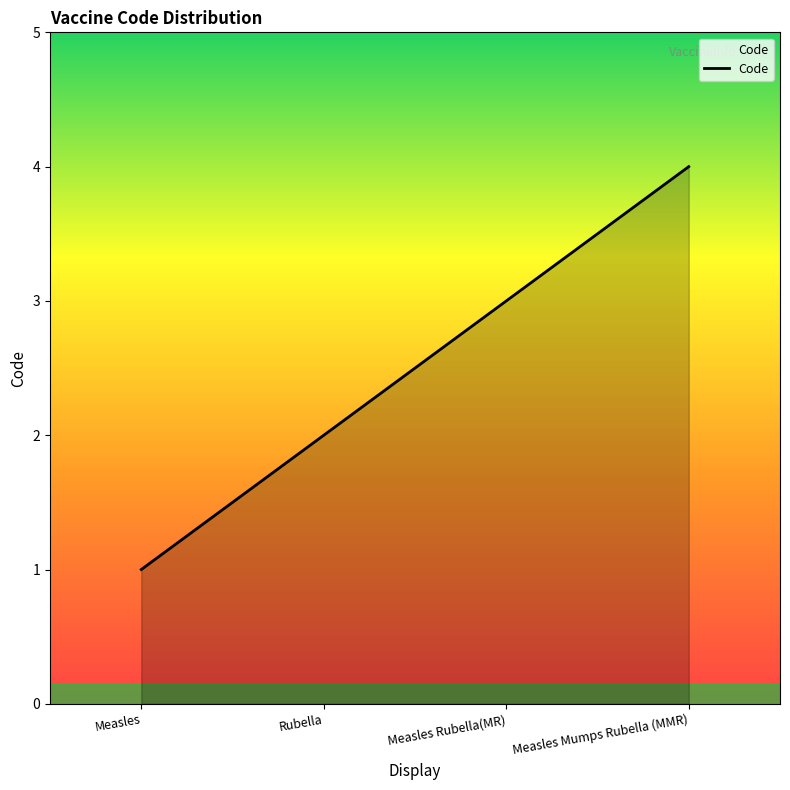

What position from the right is Measles?

4